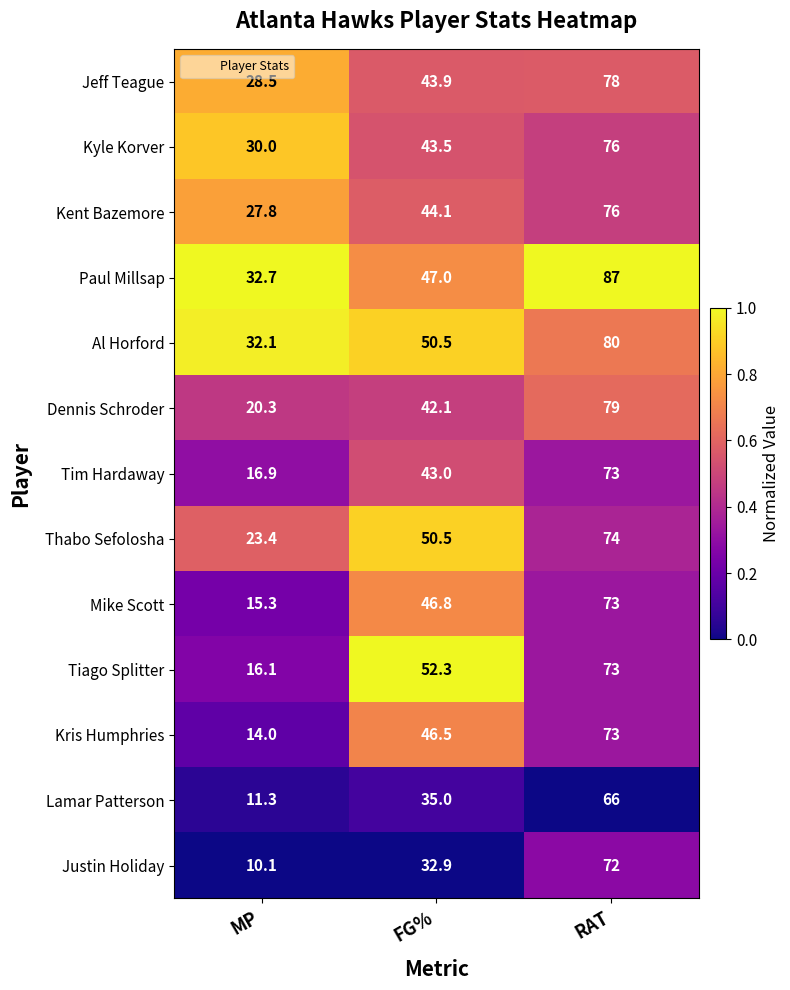

At which category is the sum across all series the highest?

RAT